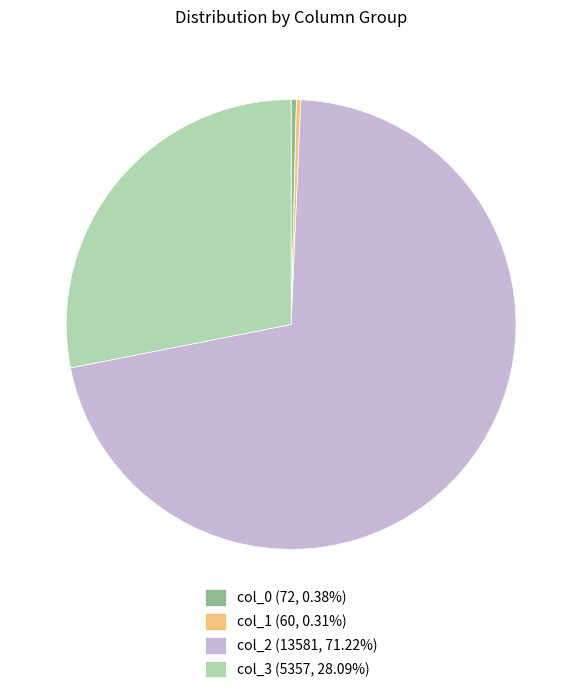

How many slices are in this pie chart?

4